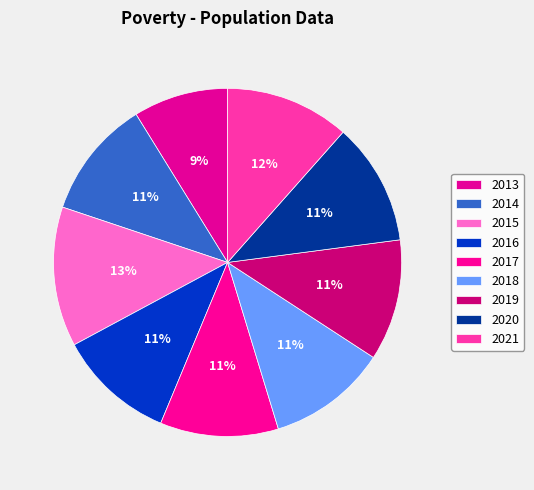

How many segments does this pie chart have?

9